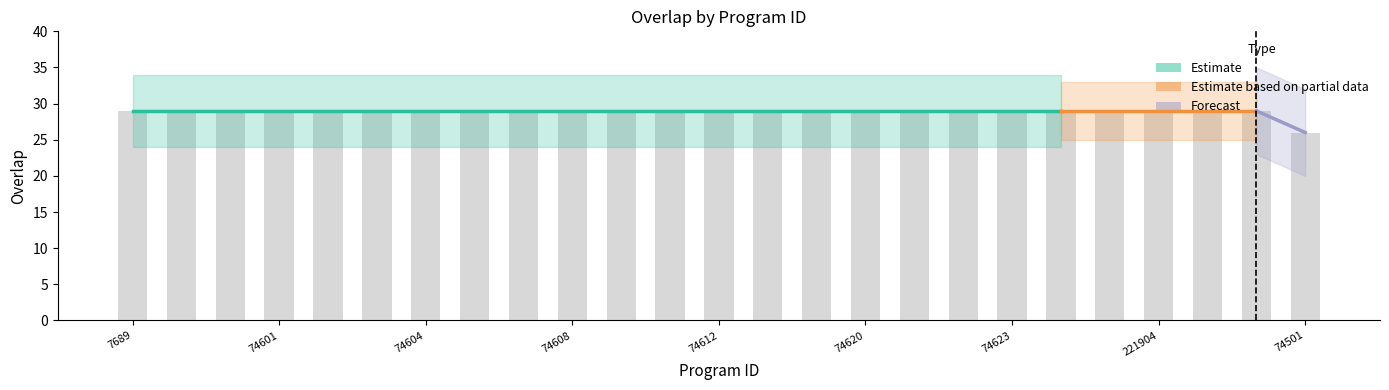

At which label is the value closest to 27?

74501